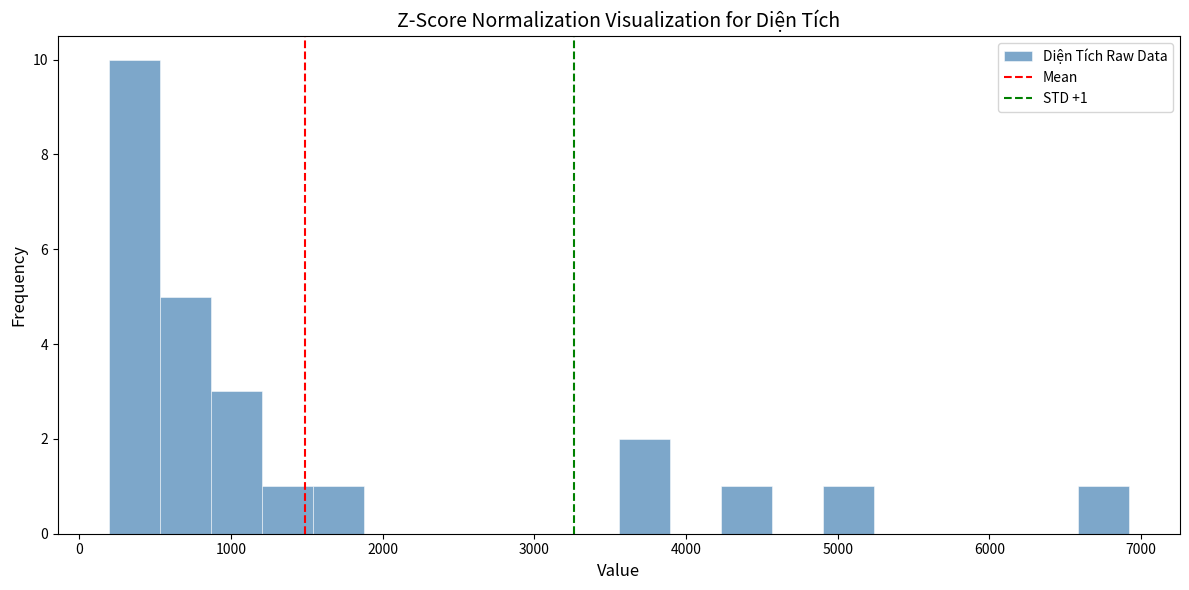

Around what value on the x-axis is the tallest bar? Give the approximate position of its centre, as read against the axis.

400